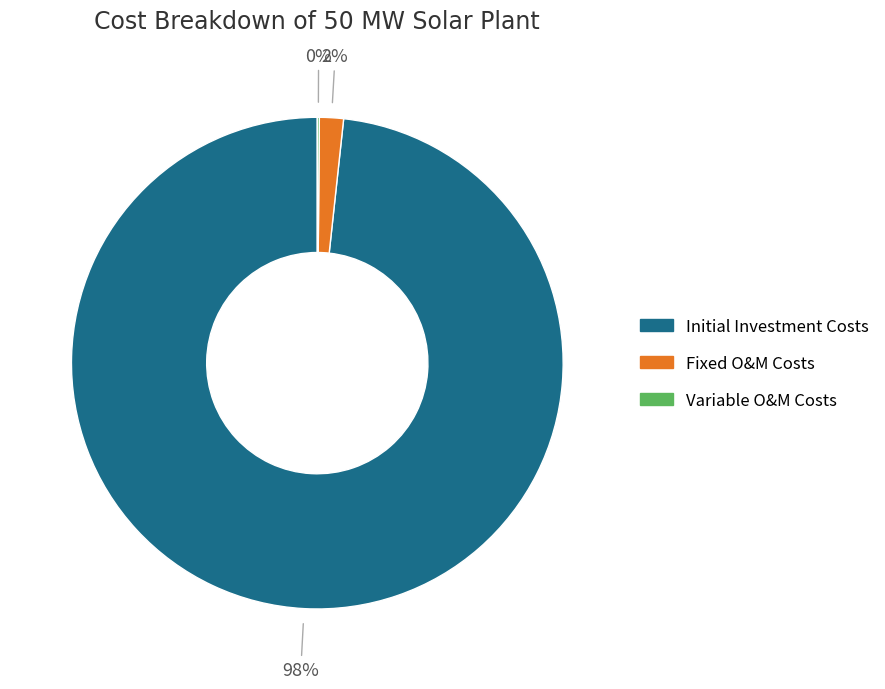

To the nearest percent, what is the average slice percentage?

33%